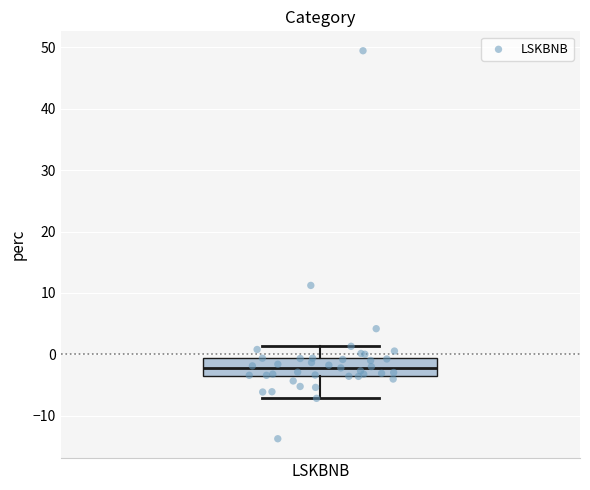

Read this box plot against the y-axis: the position of the median line, the range covered by the box, and the ends of both whiskers. The values are not printed on the chart, so give them approximately, as read against the axis.

median -2, box -3 to -1, whiskers -7 to 1